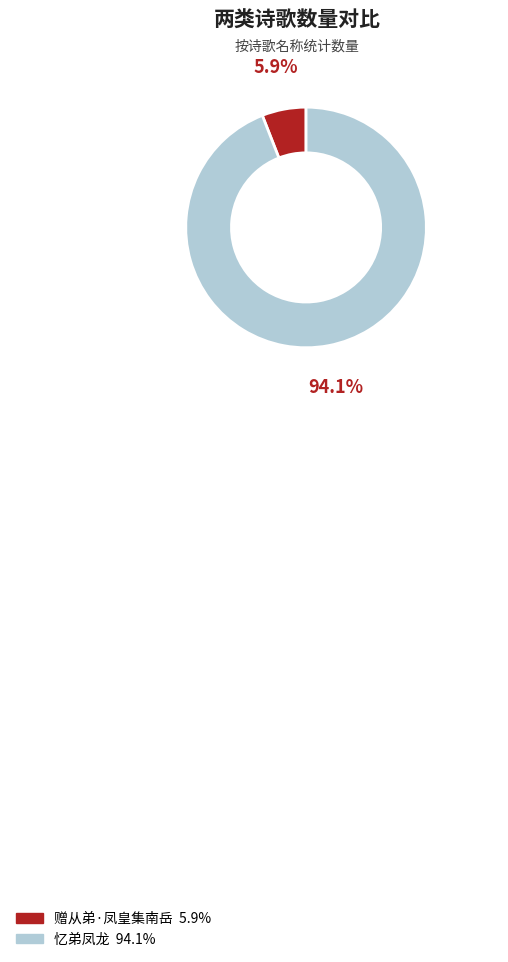

What percentage do 忆弟凤龙 and 赠从弟·凤皇集南岳 together represent?

100.0%